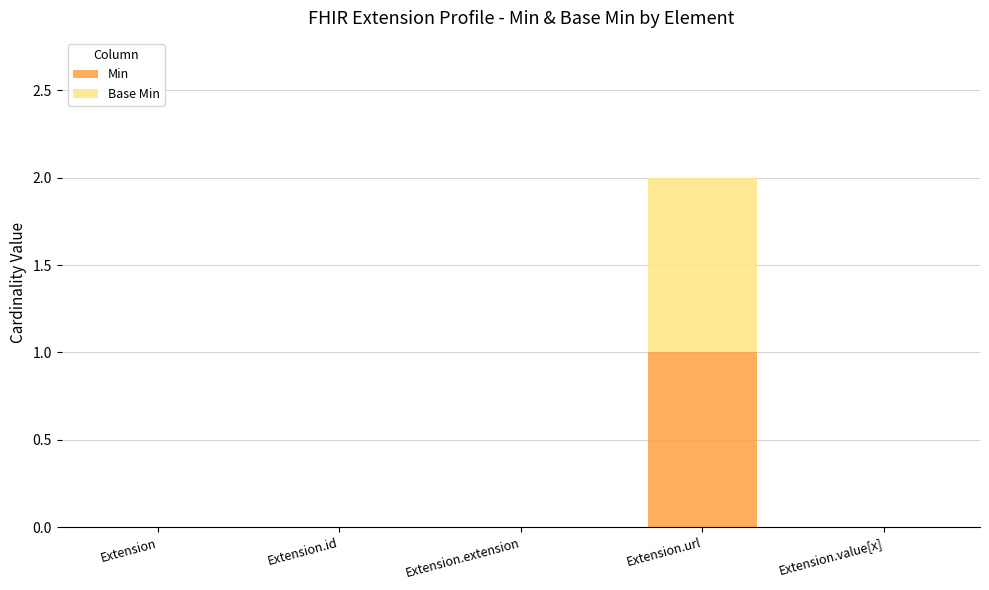

At which category is the sum across all series the highest?

Extension.url